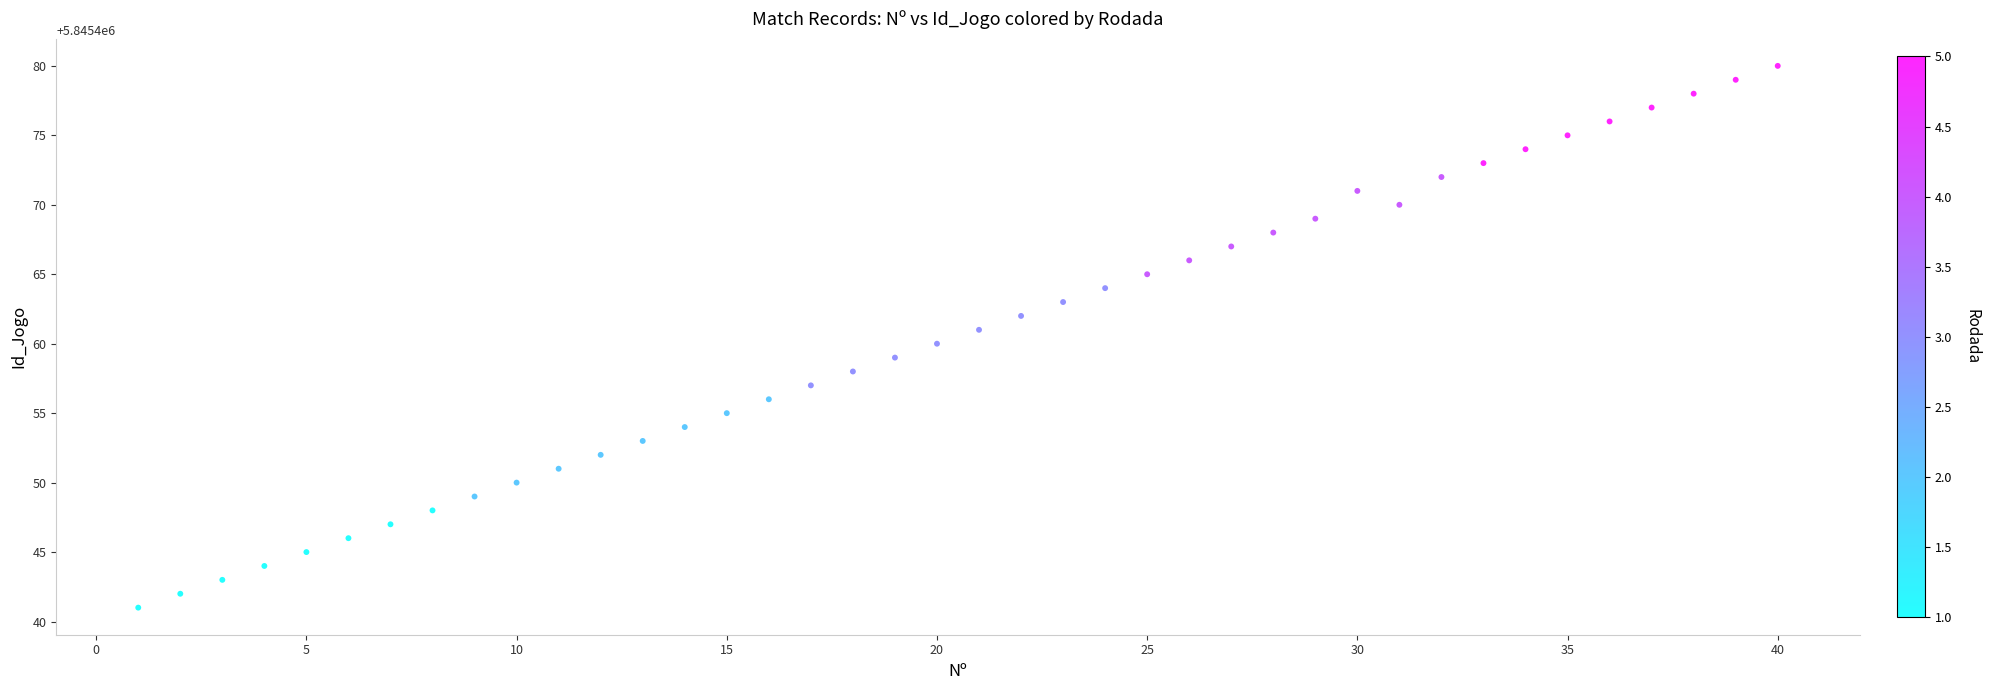

What is the range of X values (max minus min)?

39